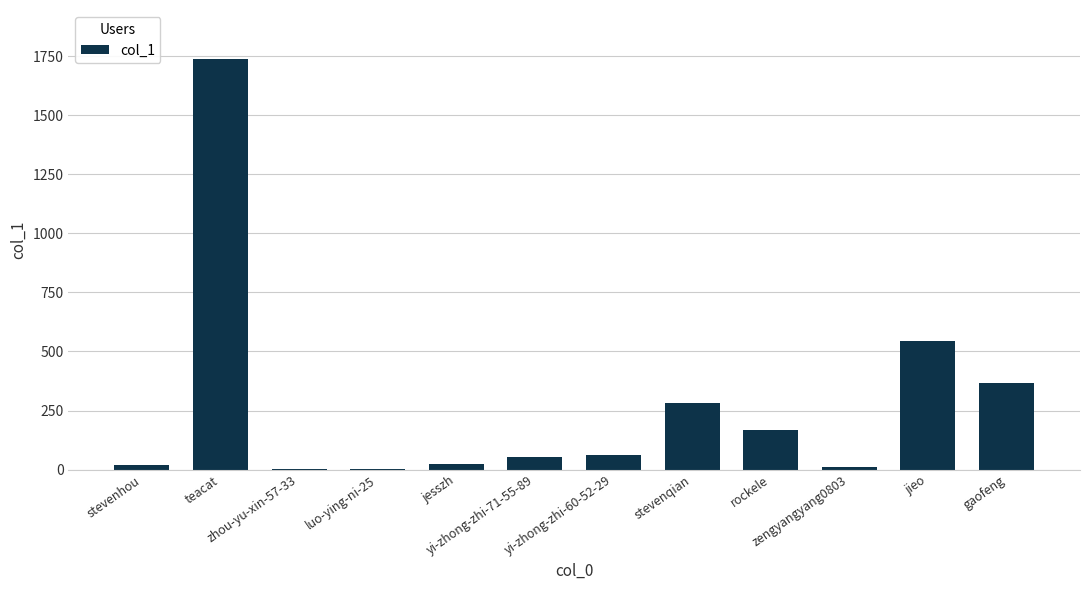

Are the bars horizontal?

No